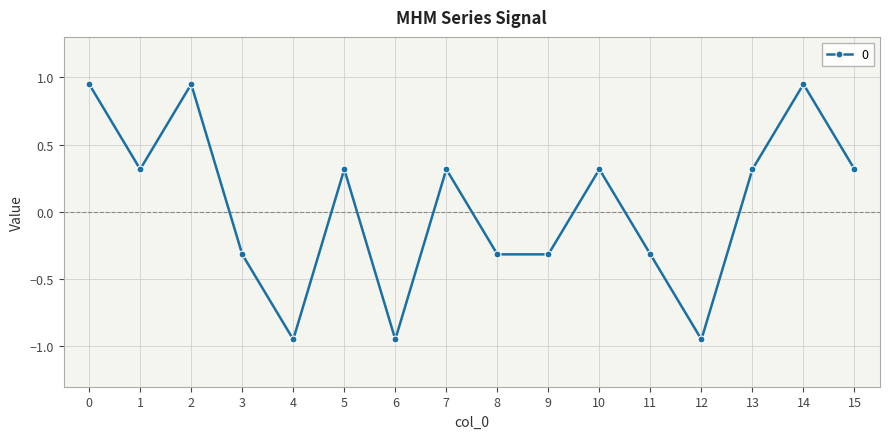

Does the chart have visible grid lines?

Yes